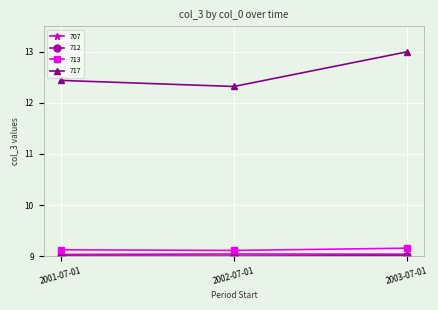

At how many categories does at least one series exceed 10?

3